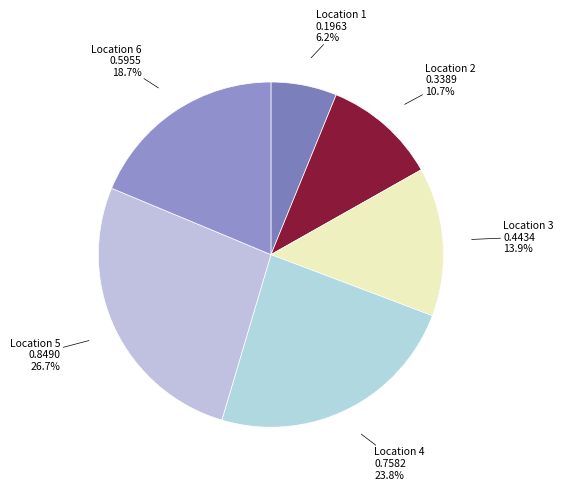

Rank the categories by value from lowest to highest.

Location 1, Location 2, Location 3, Location 6, Location 4, Location 5